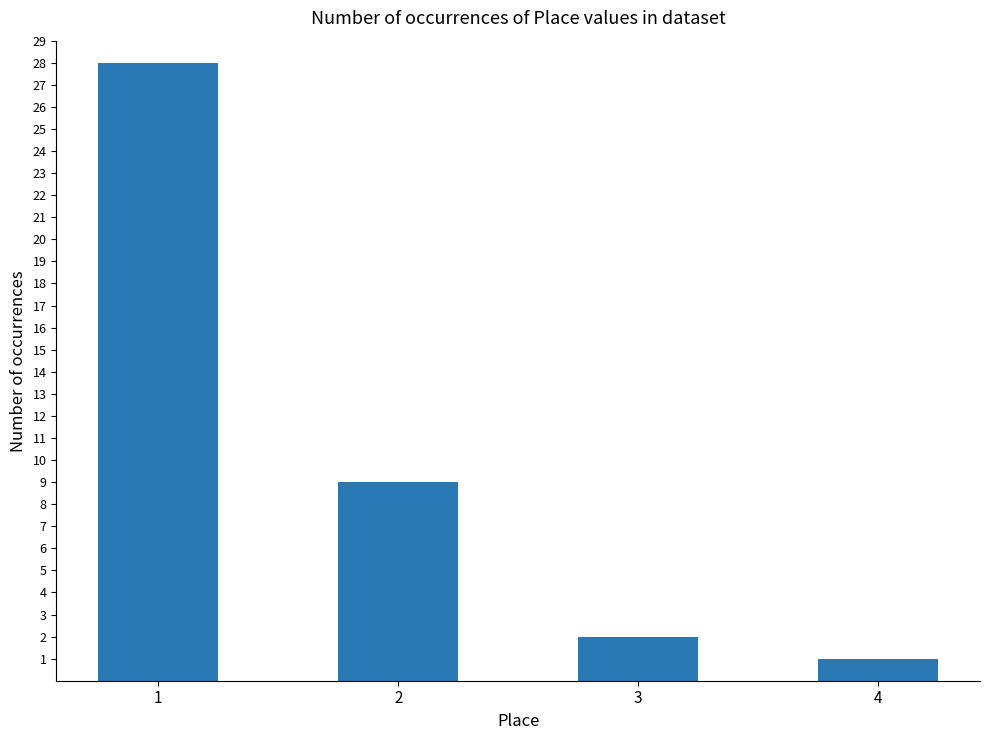

Does the chart contain stacked bars?

No